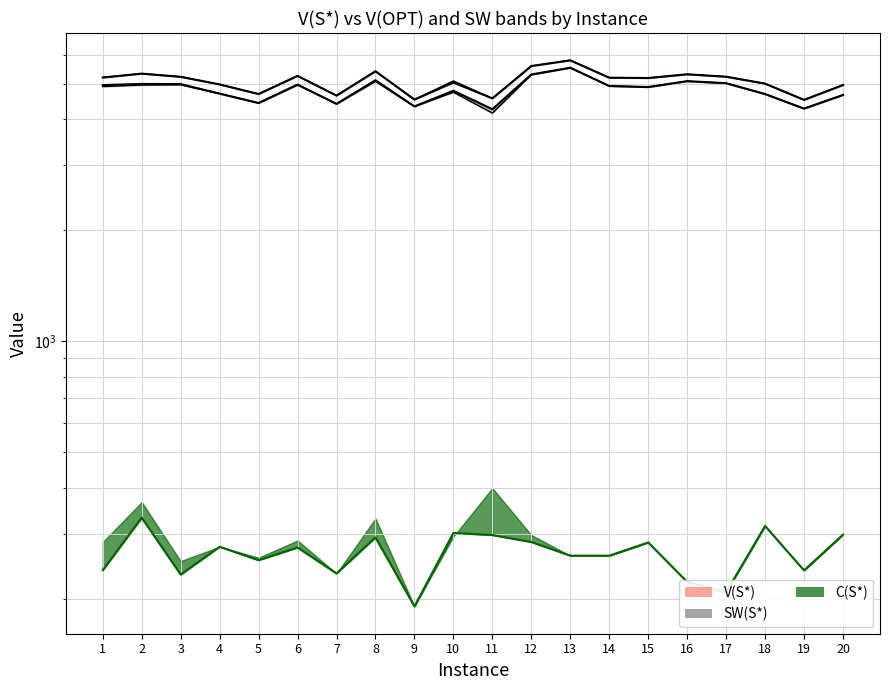

Rank the series at 4 from highest to lowest value.

V(S*), V(OPT), SW(S*), SW(OPT), C(OPT)